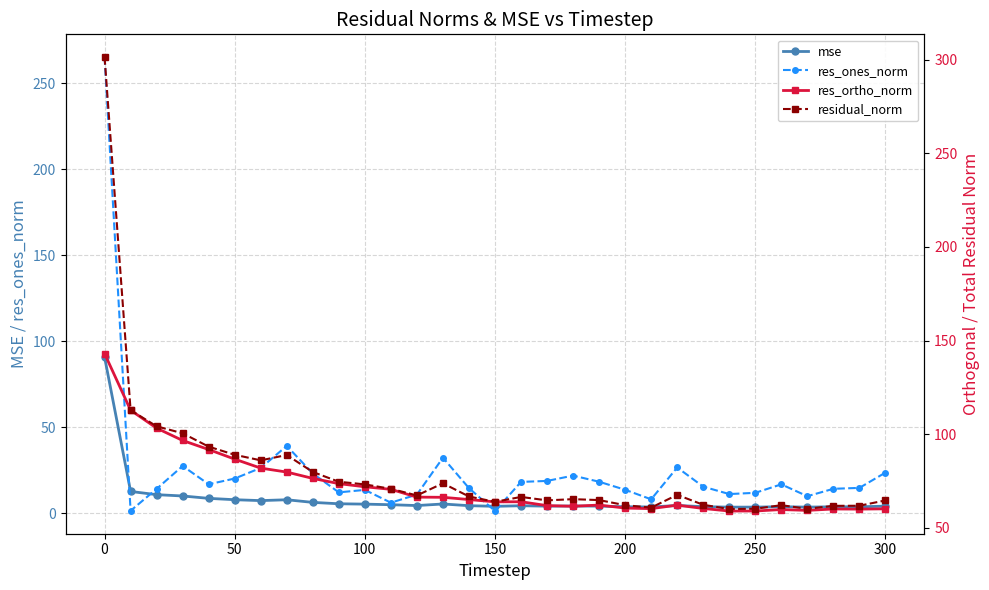

True or false: res_ortho_norm and residual_norm cross at least once.

False